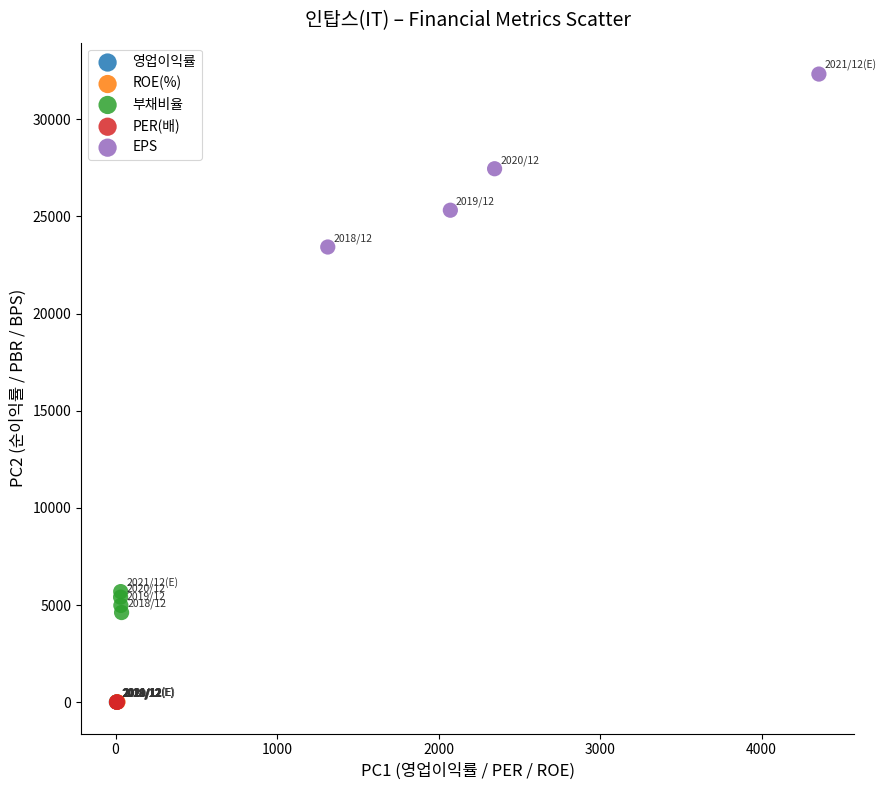

Which series has the largest Y range (max minus min)?

EPS